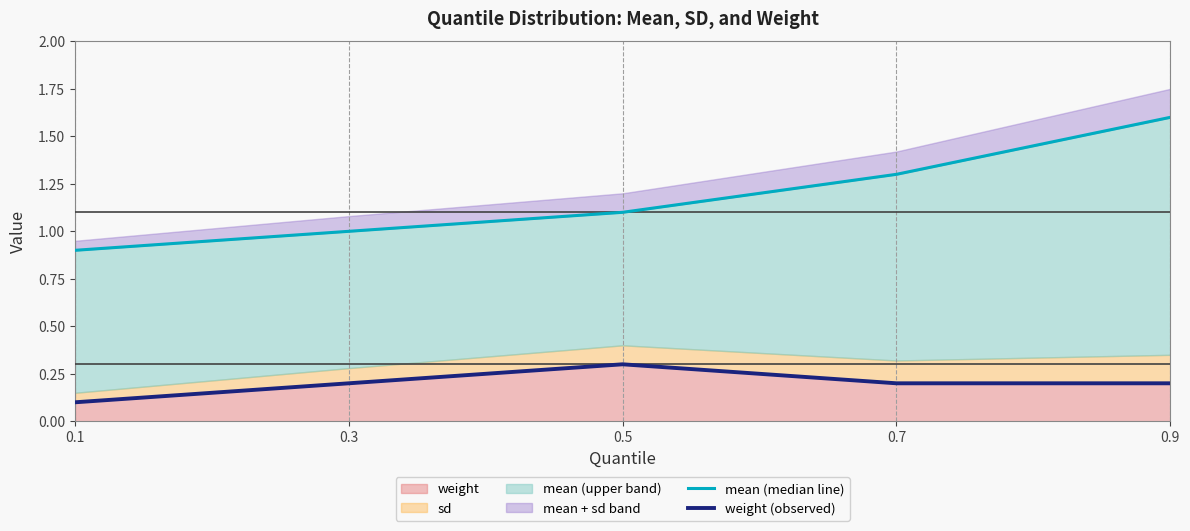

True or false: mean (median line) and weight (observed) intersect in this chart.

False